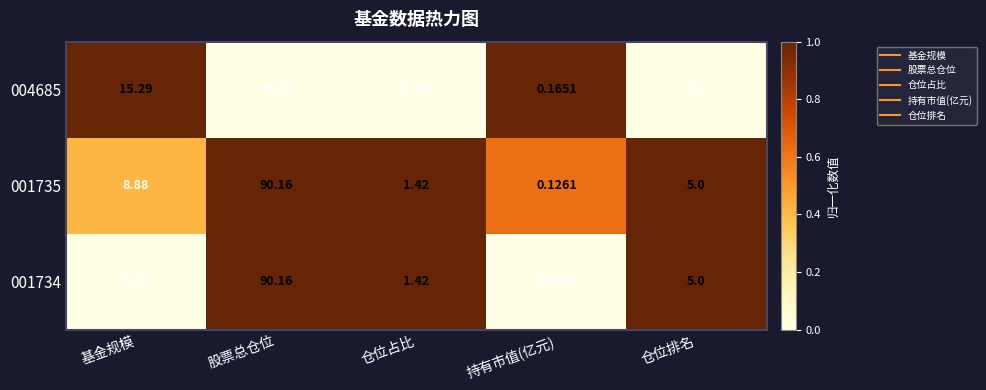

Which label corresponds to the smallest value in the chart?

持有市值(亿元)